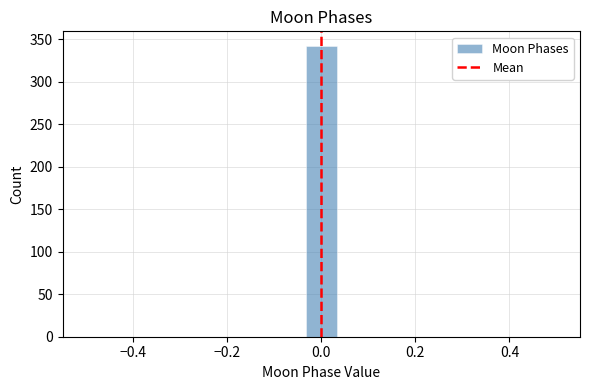

Read against the x-axis, roughly where is the centre of the tallest bar?

0.00